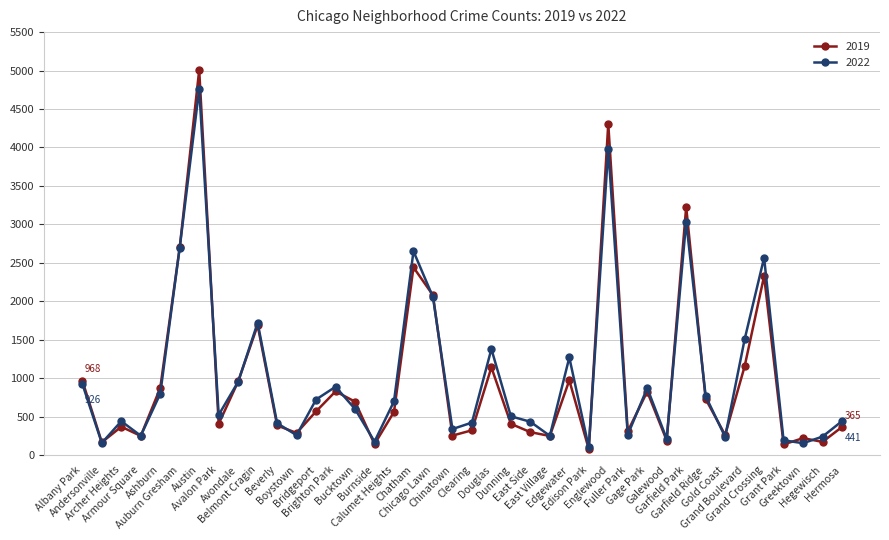

What is the sum of all 2022 values?

40837